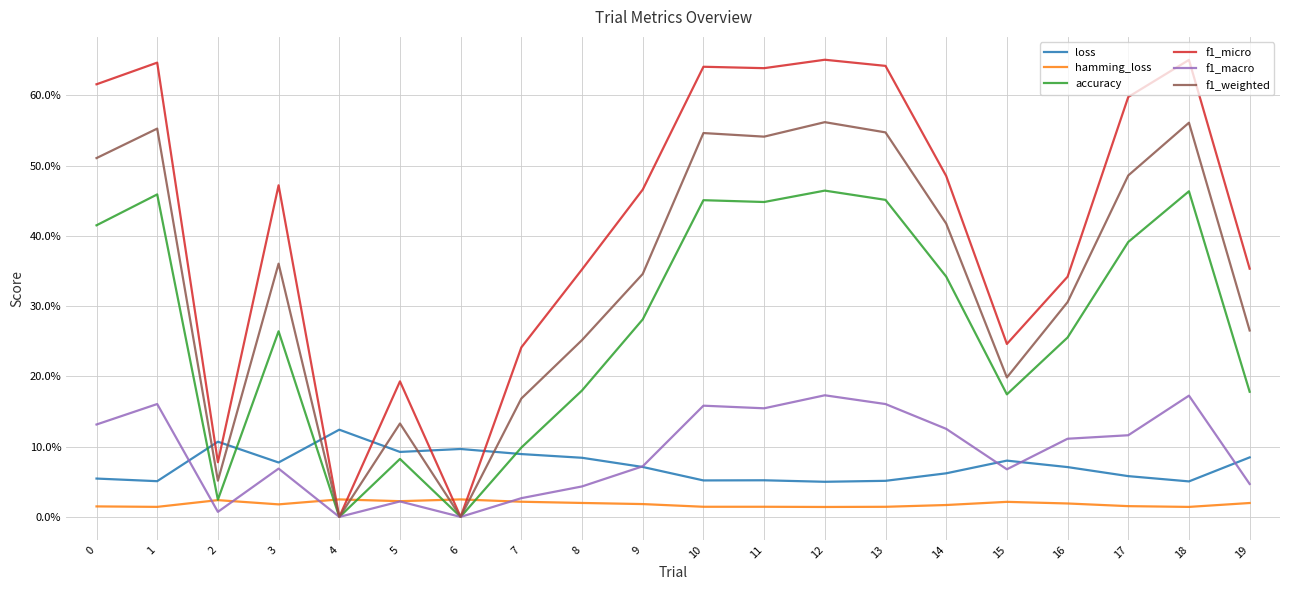

List the series in order of their peak value, lowest first.

hamming_loss, loss, f1_macro, accuracy, f1_weighted, f1_micro